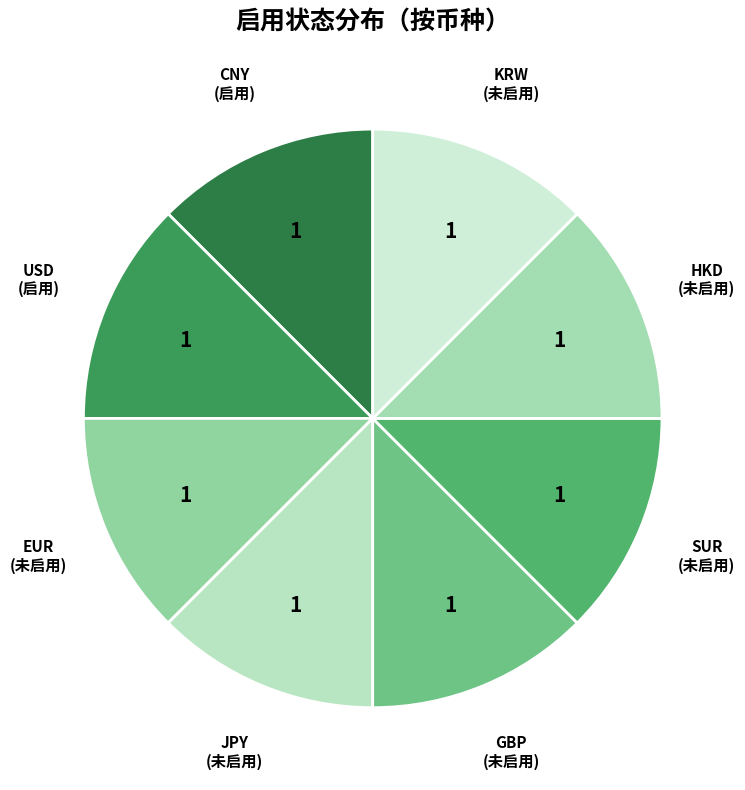

Do JPY and GBP together represent more than half of the pie?

No